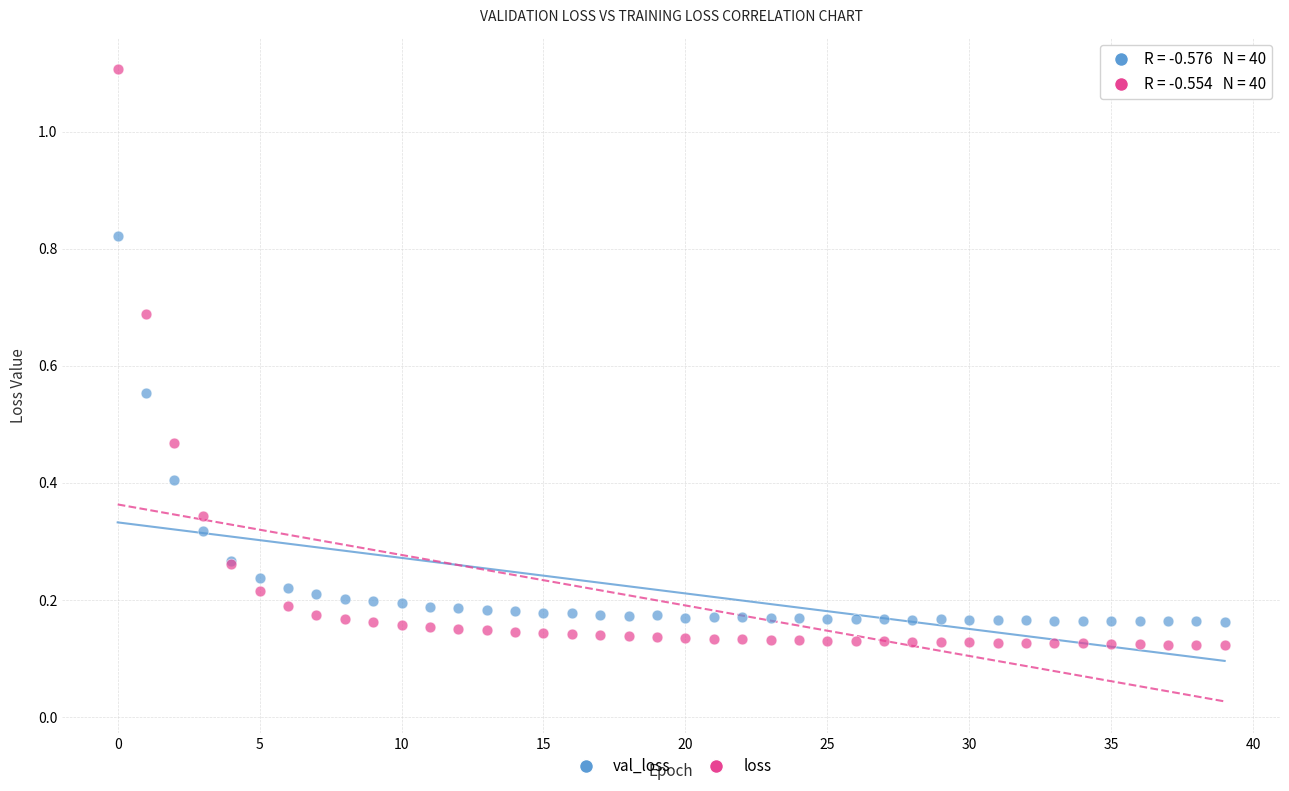

Which series has the largest Y range (max minus min)?

loss